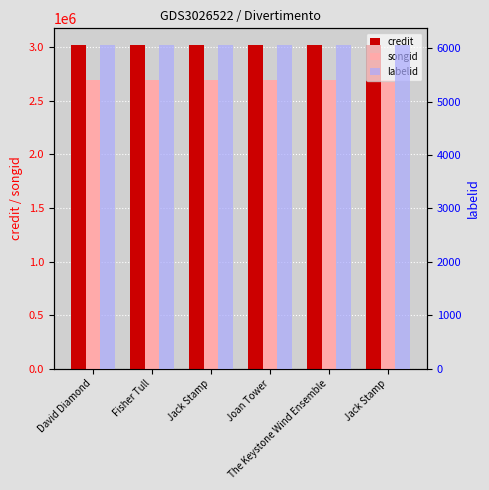

Is it true that songid equals 2694225 at Jack Stamp?

True